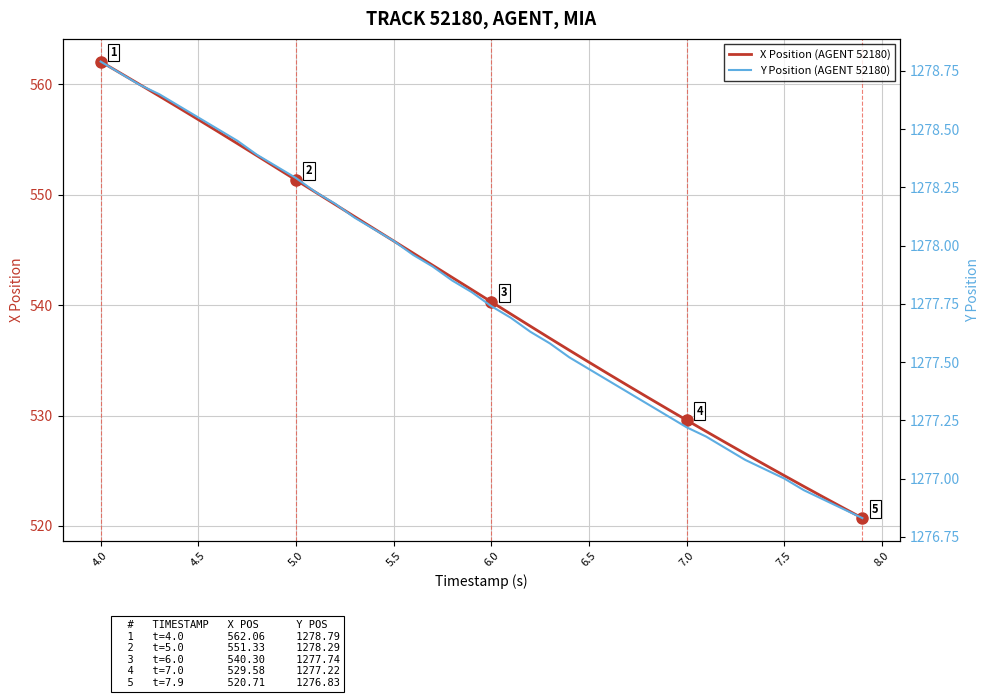

At which category is the sum across all series the highest?

4.0